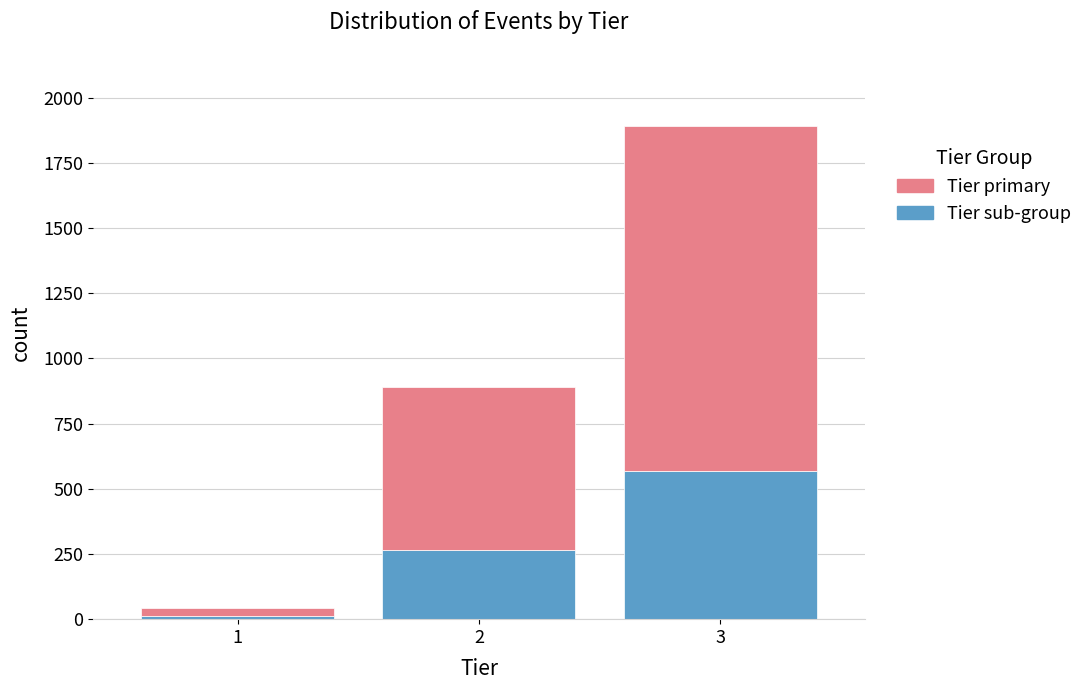

At which category is the sum across all series the highest?

3